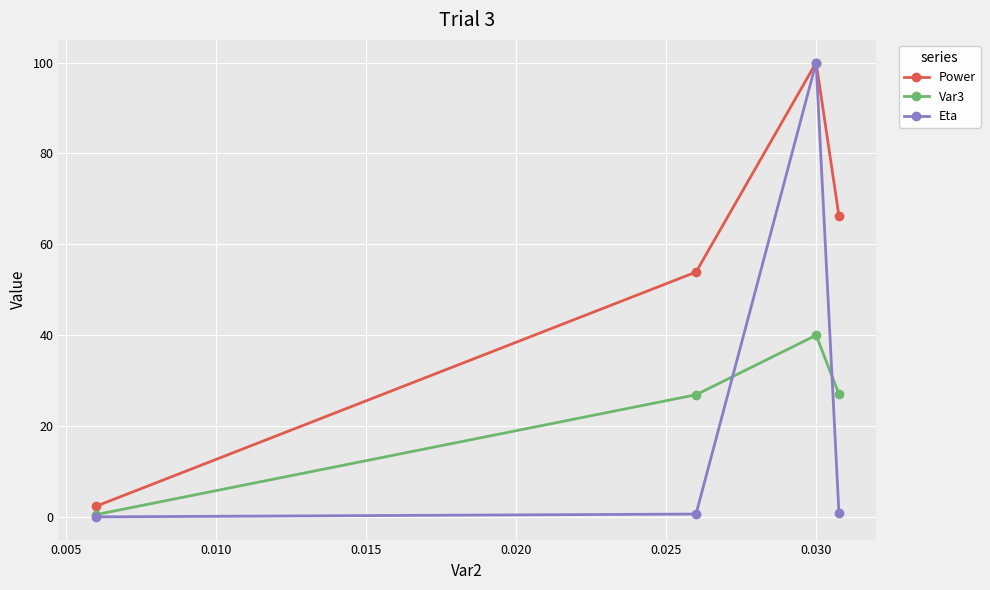

What is the value of the Var3 point at the 4th from the left?

27.0